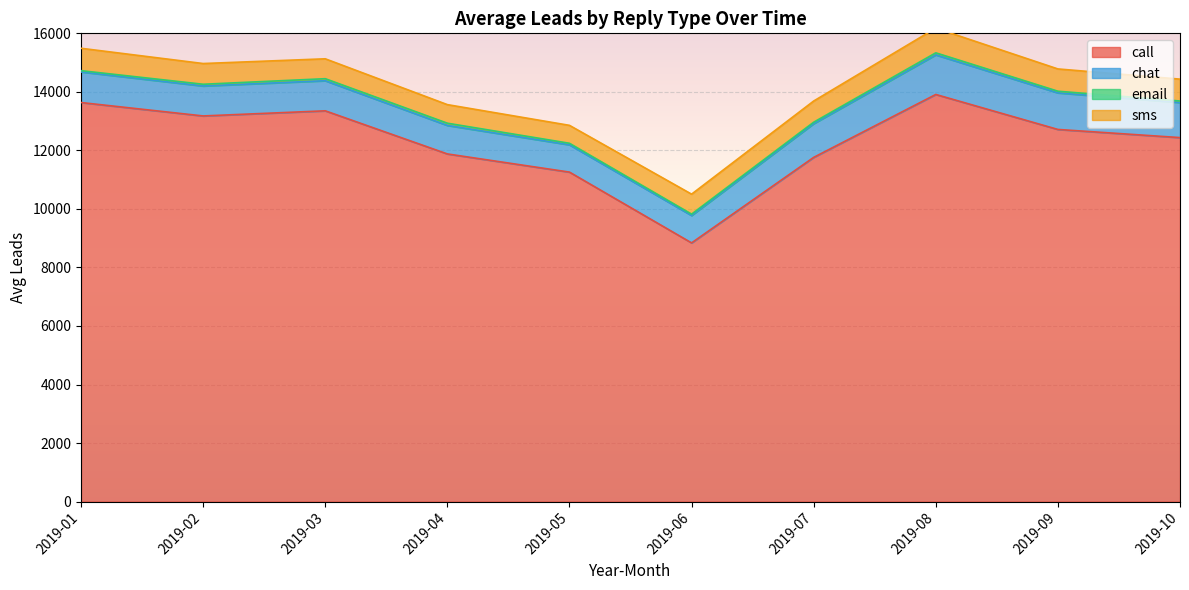

Is the value of sms at 2019-07 greater than the value of call at 2019-02?

No